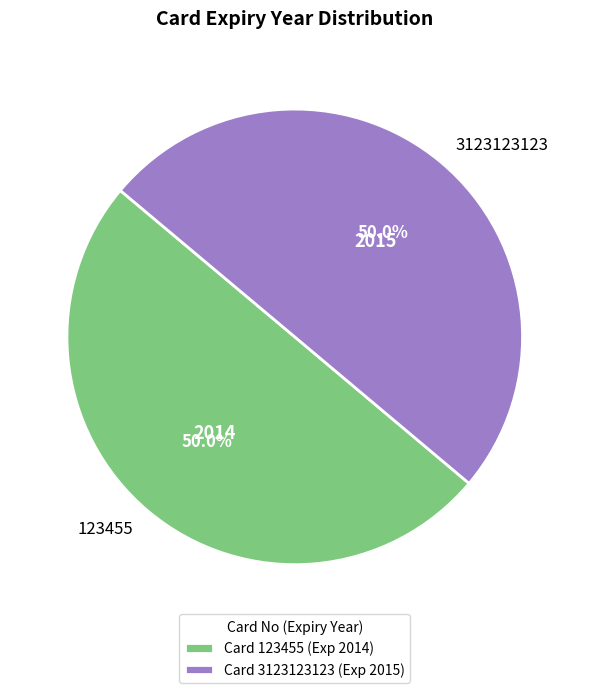

To the nearest percent, what portion does 3123123123 represent?

50%